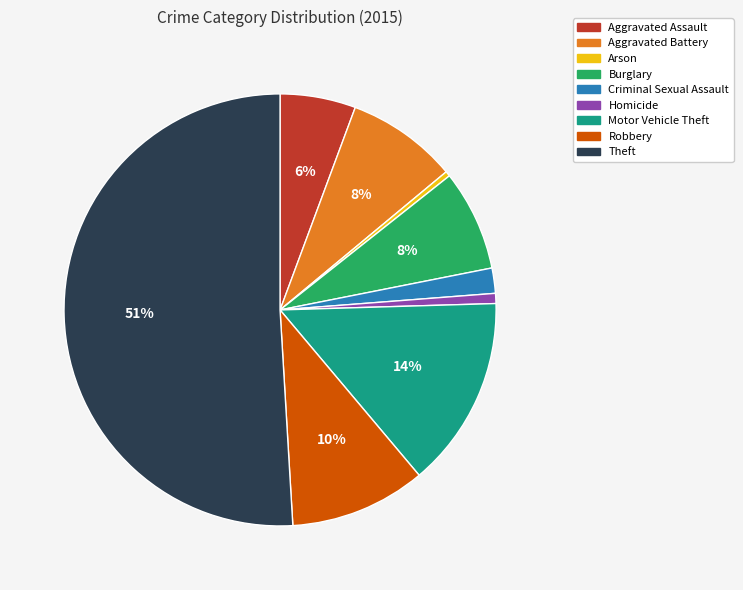

To the nearest percent, what percentage of the pie is Burglary?

8%